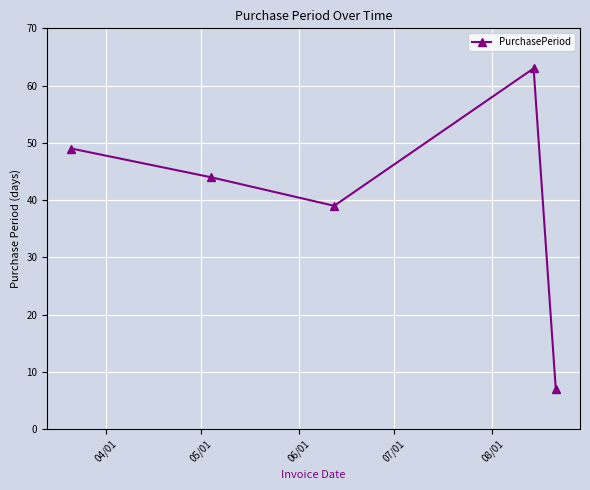

True or false: there are more than 0 points higher than both neighbors.

True